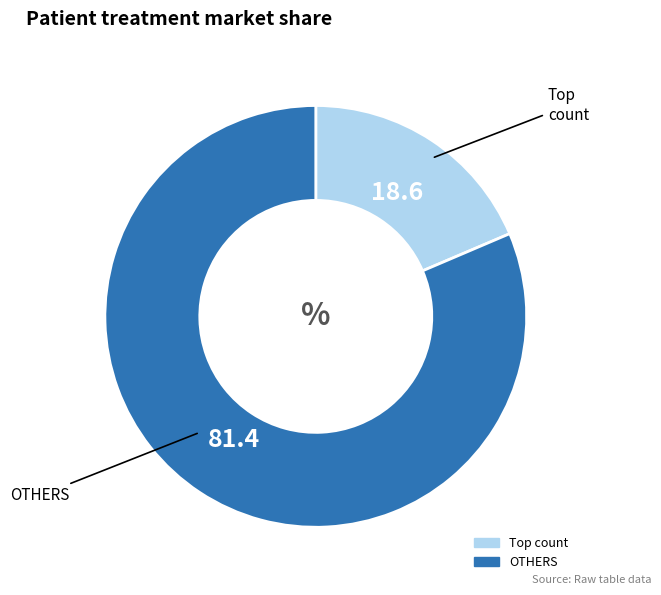

How many slices are in this pie chart?

2